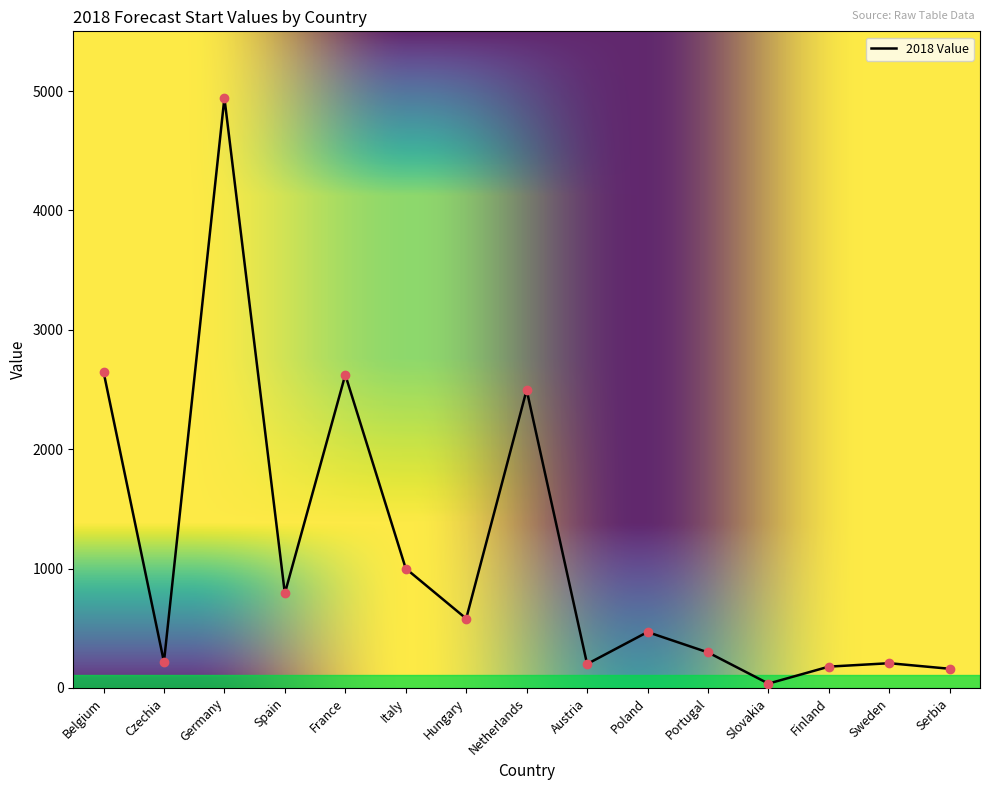

What is the maximum value shown in the chart?

4942.2